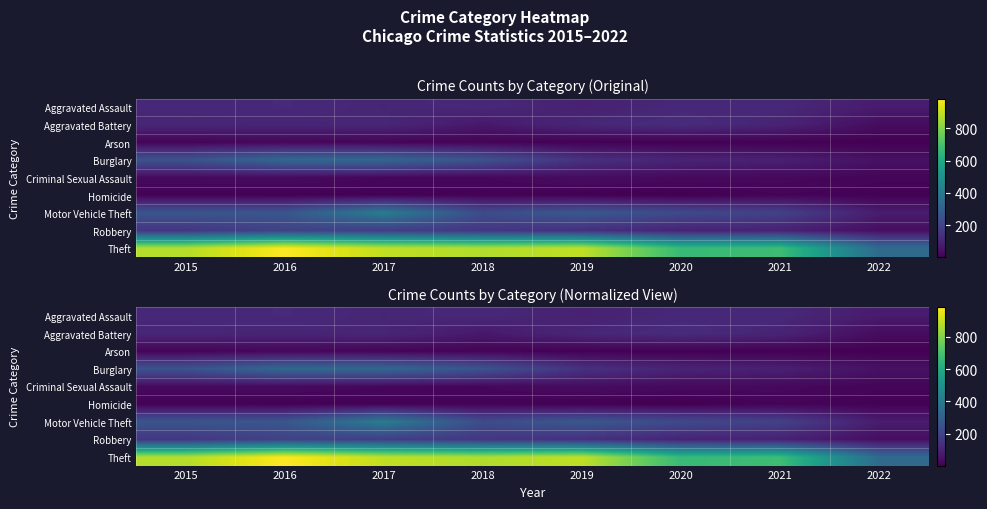

Which category has the lowest value in the Arson series?

2020